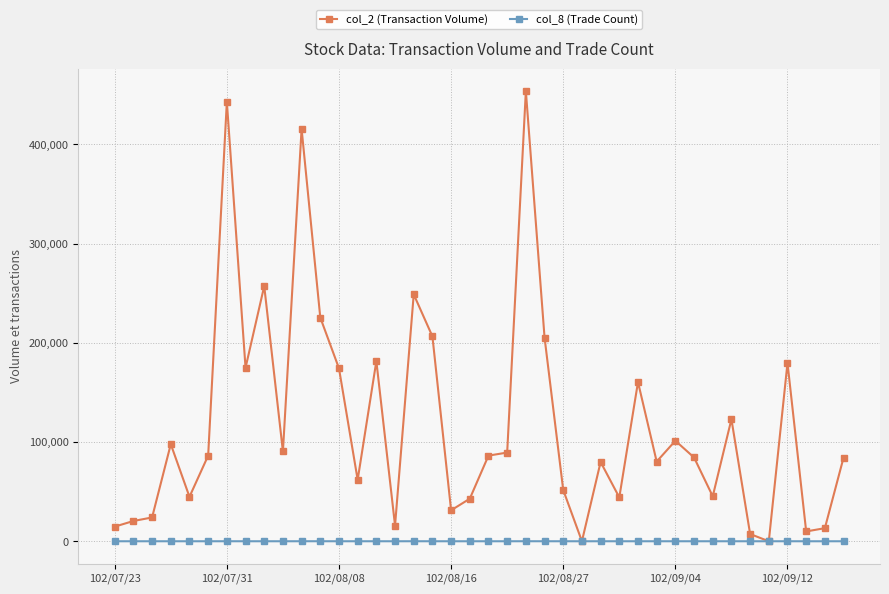

True or false: col_8 (Trade Count) has more than 2 points higher than both neighbors.

True